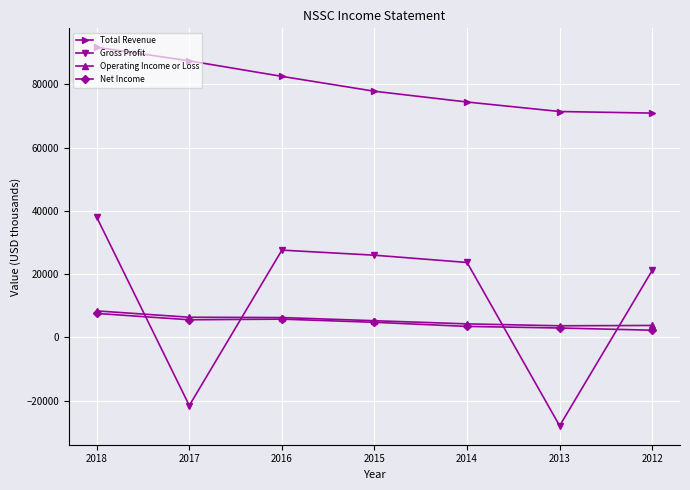

What is the highest value of the Gross Profit series?

38000